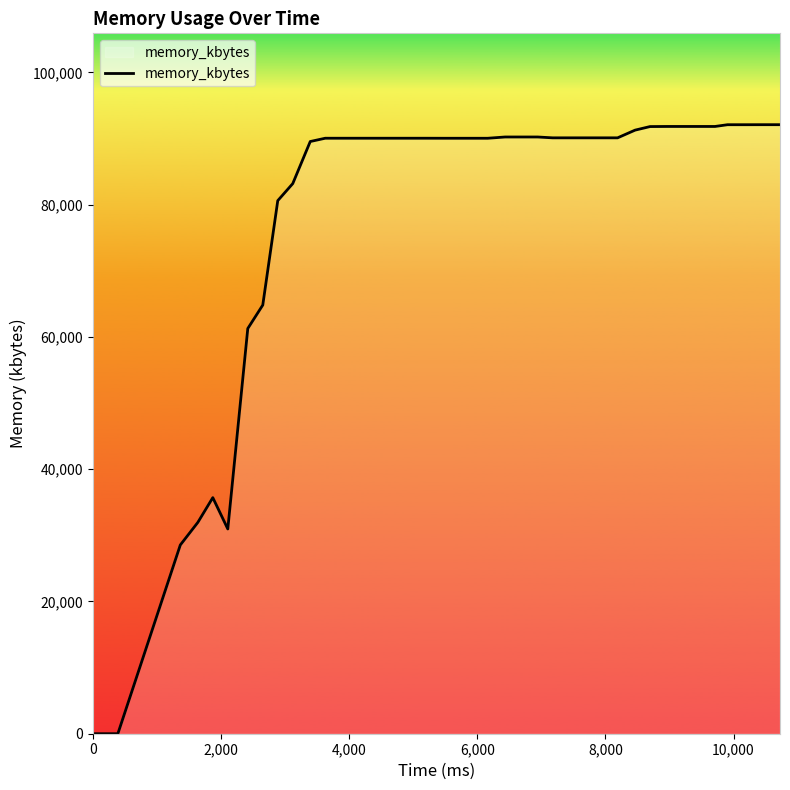

What is the difference between the maximum and minimum values?

92088